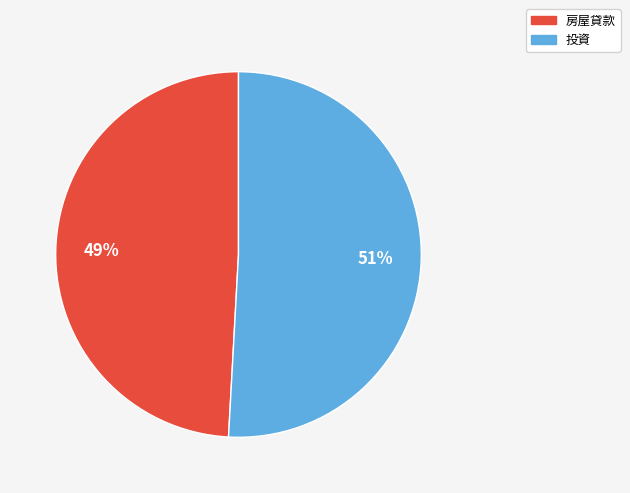

Approximately how many times larger is the value at 投資 compared to 房屋貸款?

1.0